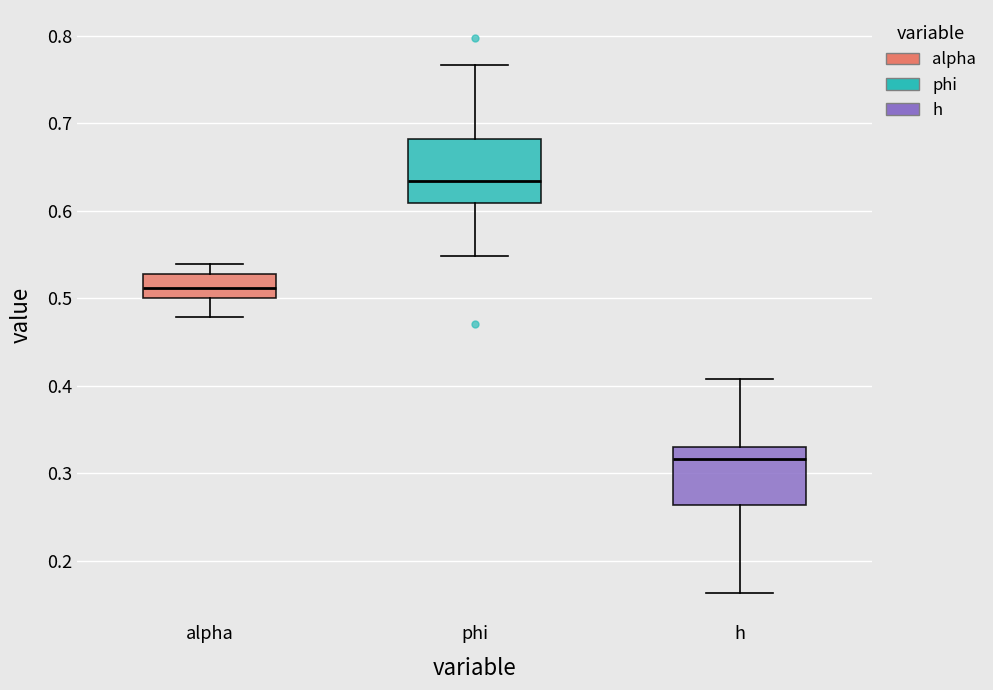

Which box's median line is the highest?

phi